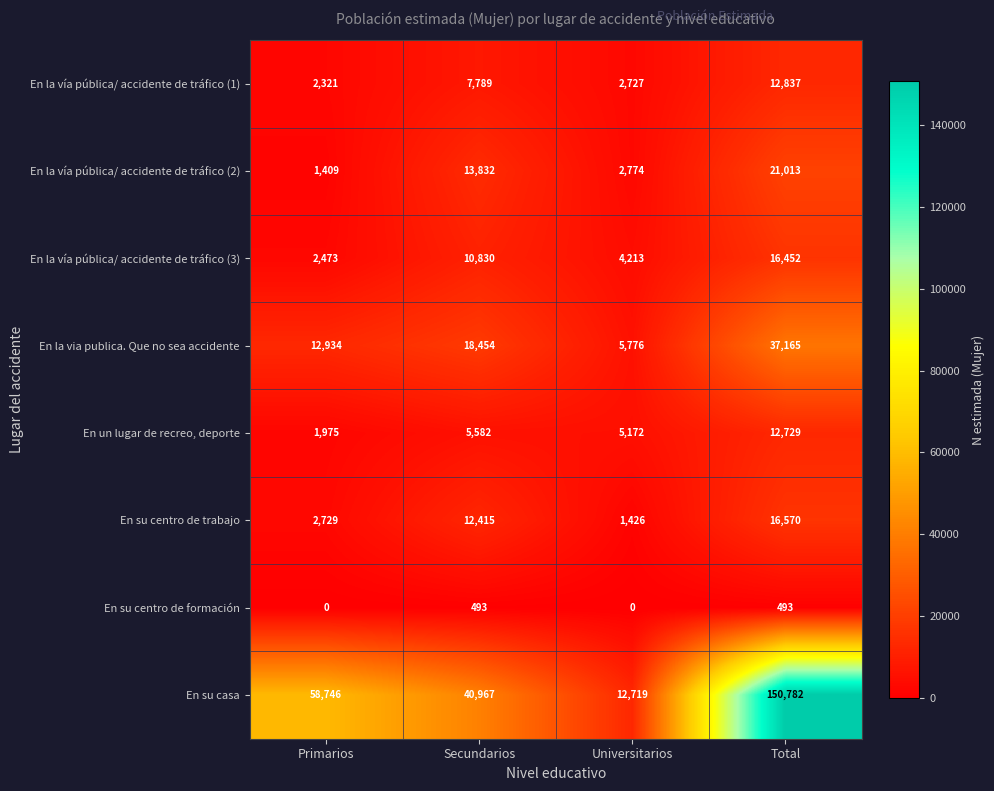

What is the average value of the En la via publica. Que no sea accidente series?

18582